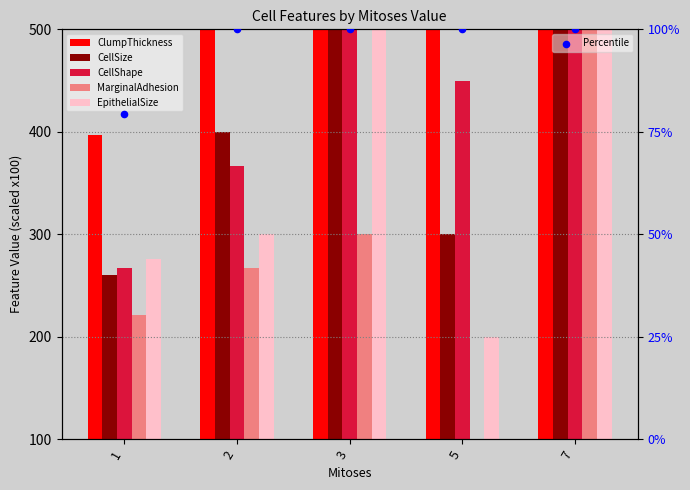

At how many categories does at least one series exceed 433?

4